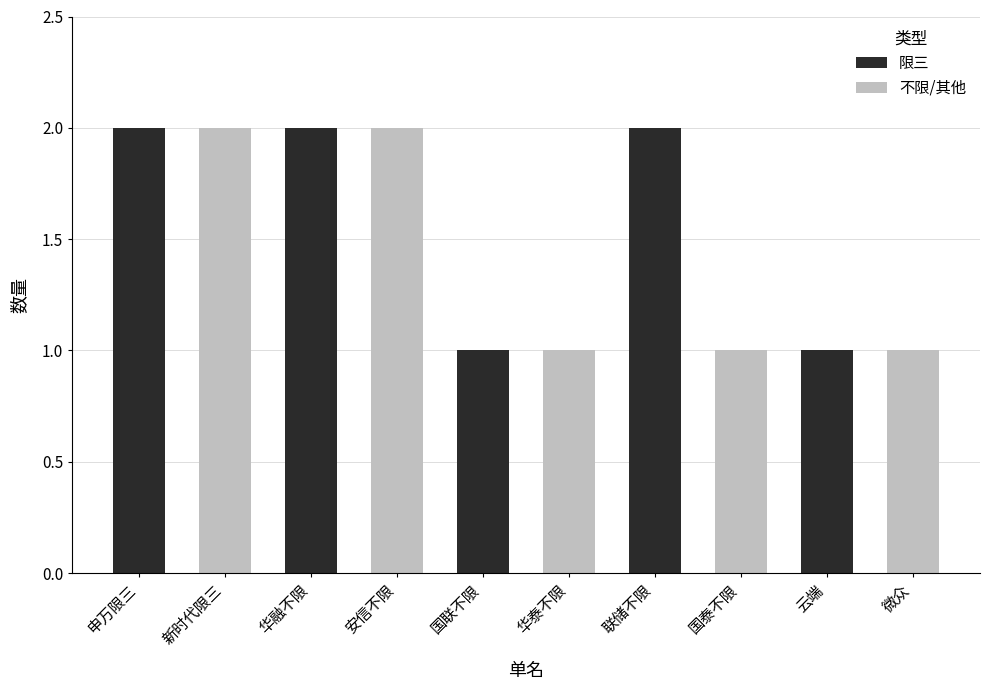

What position from the left is 华融不限?

3